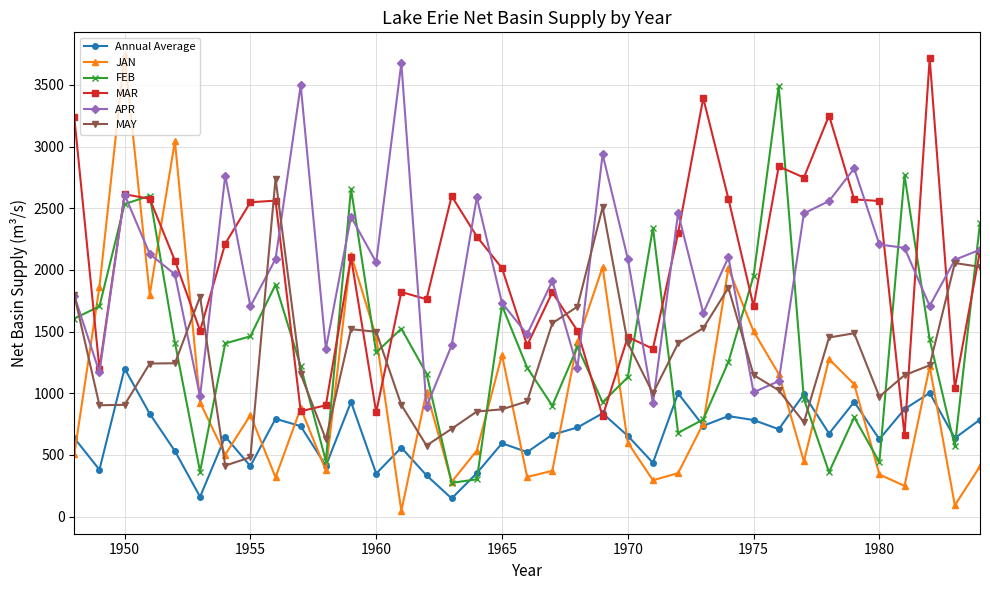

Which series has the widest spread of values?

JAN